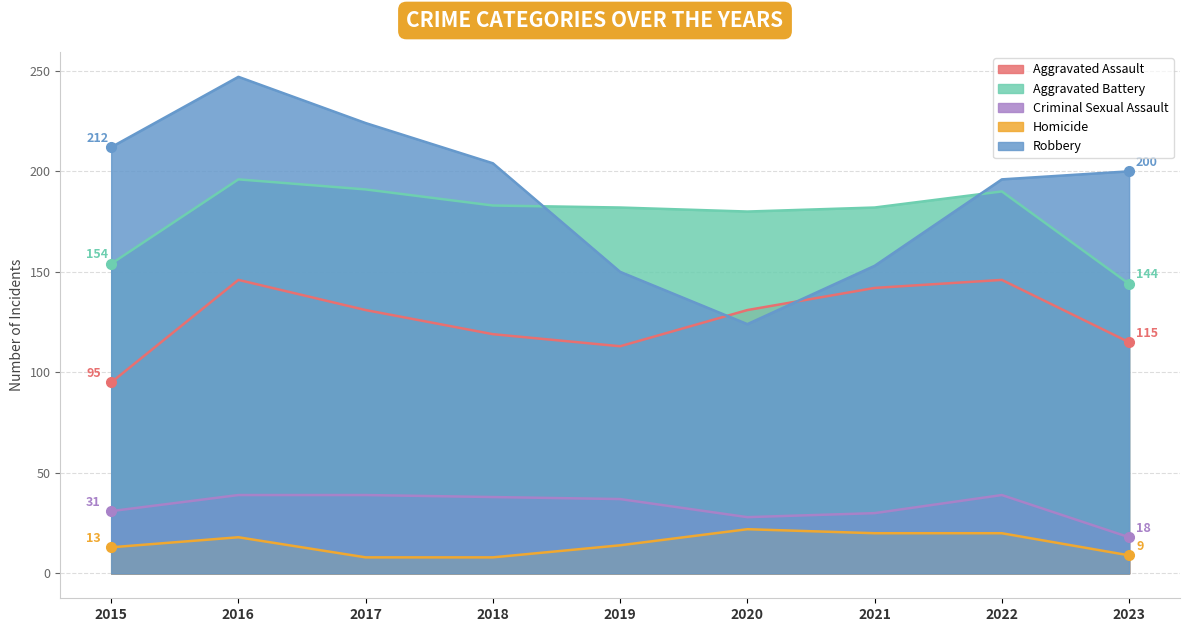

List the series in order of their peak value, highest first.

Robbery, Aggravated Battery, Aggravated Assault, Criminal Sexual Assault, Homicide